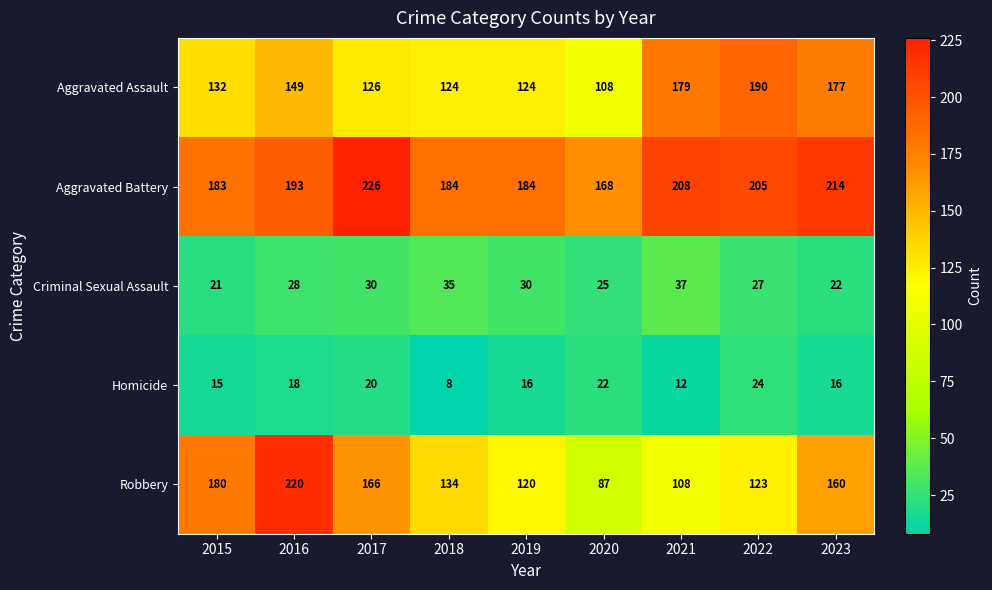

What is the sum of the Aggravated Battery values at 2019 and 2022?

389